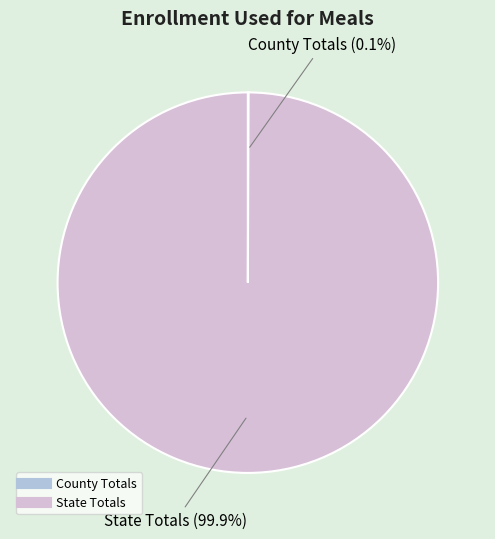

What percentage is the State Totals slice, to the nearest percent?

100%